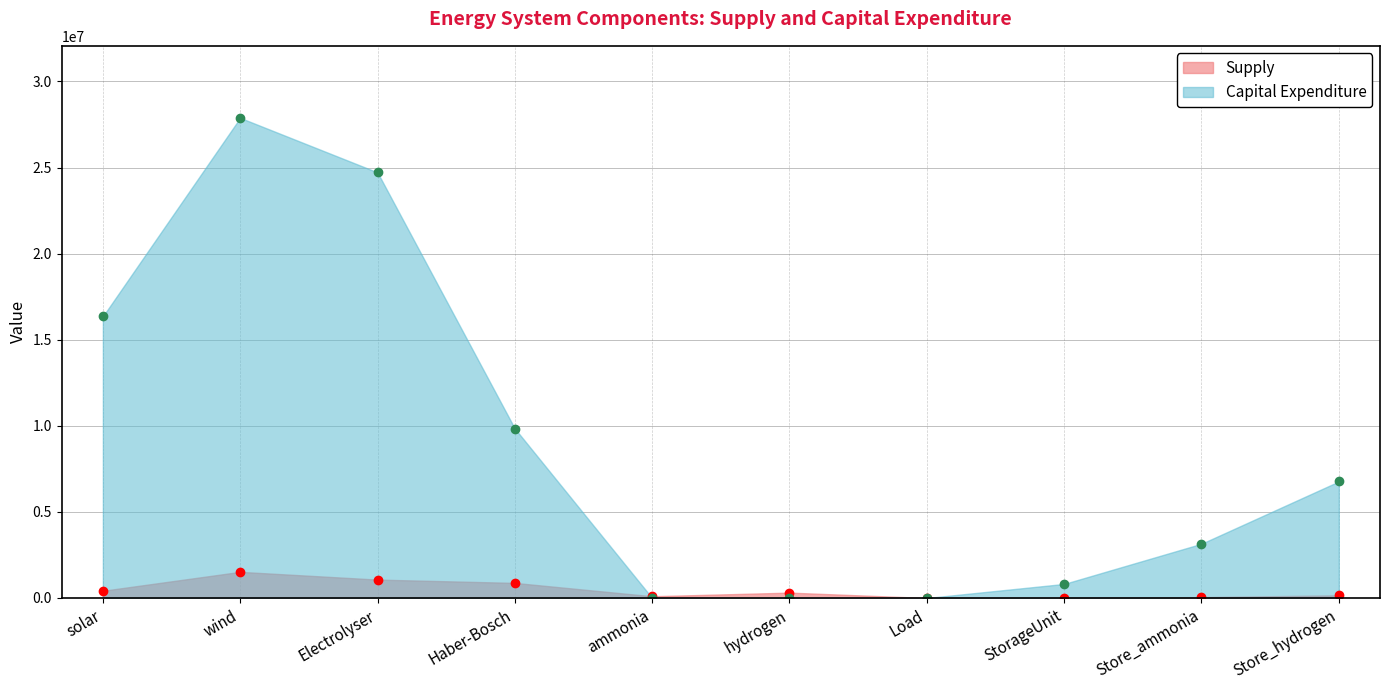

The Supply series shows 50495.6 at Store_ammonia. True or false?

True